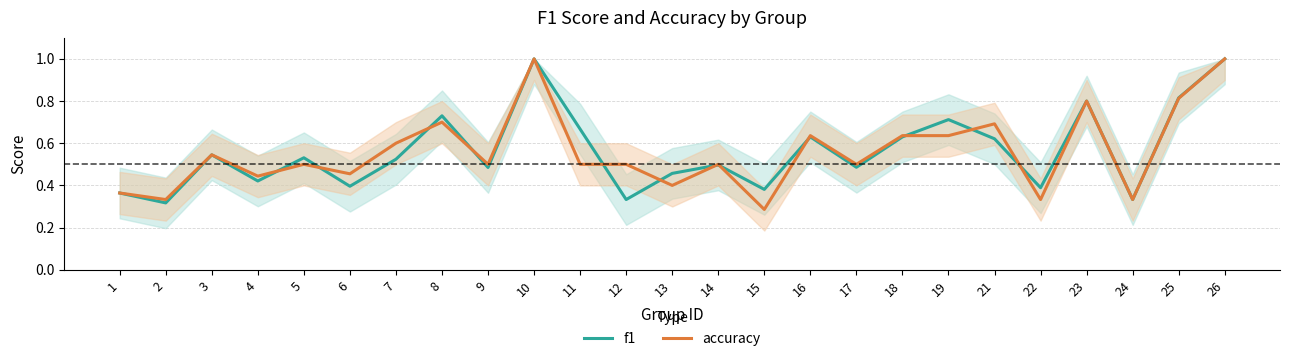

At how many categories does at least one series exceed 0?

25